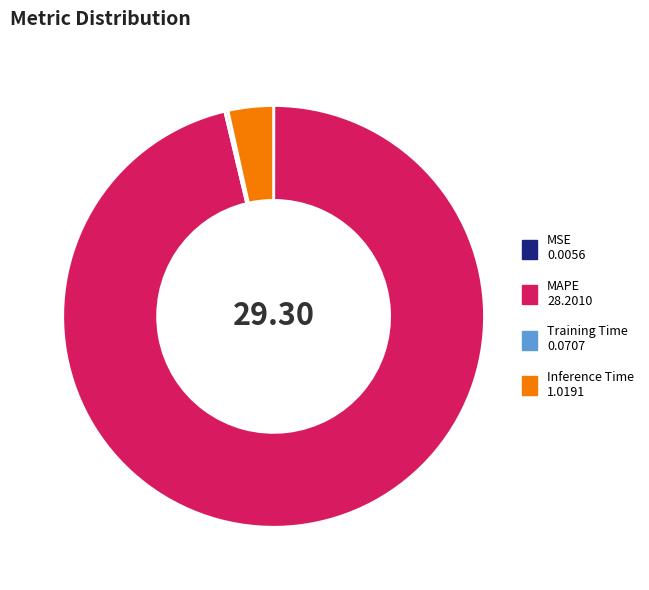

Approximately how many times larger is the value at MAPE compared to Inference Time?

27.7